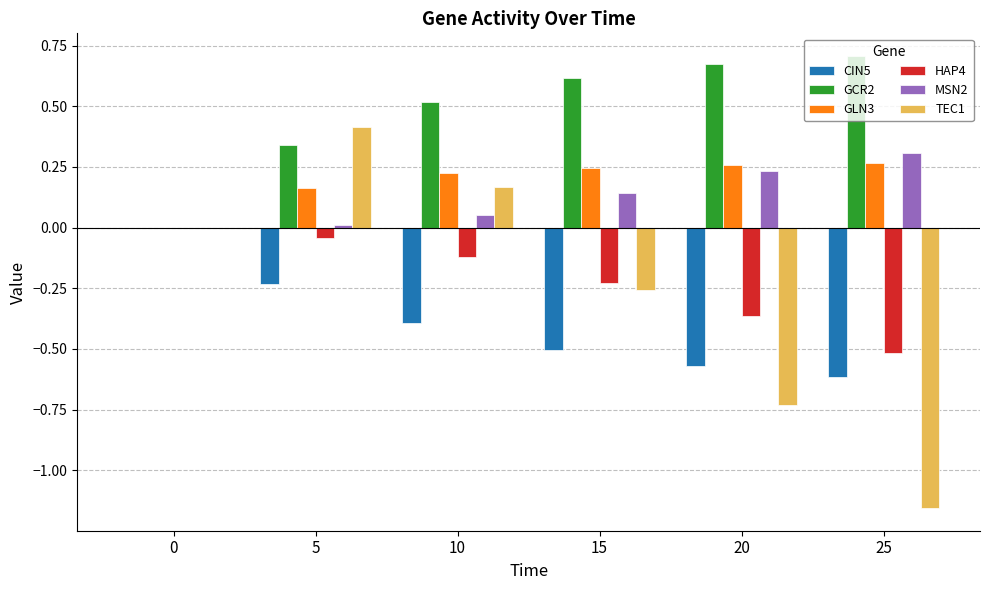

Which series has the largest total across all categories?

GCR2